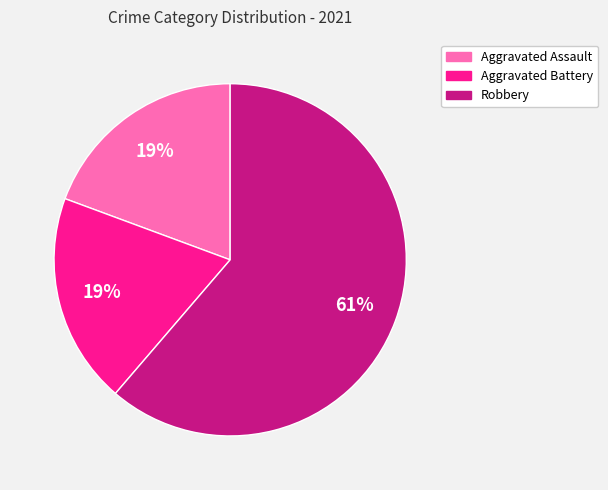

Does any single category account for the majority?

Yes